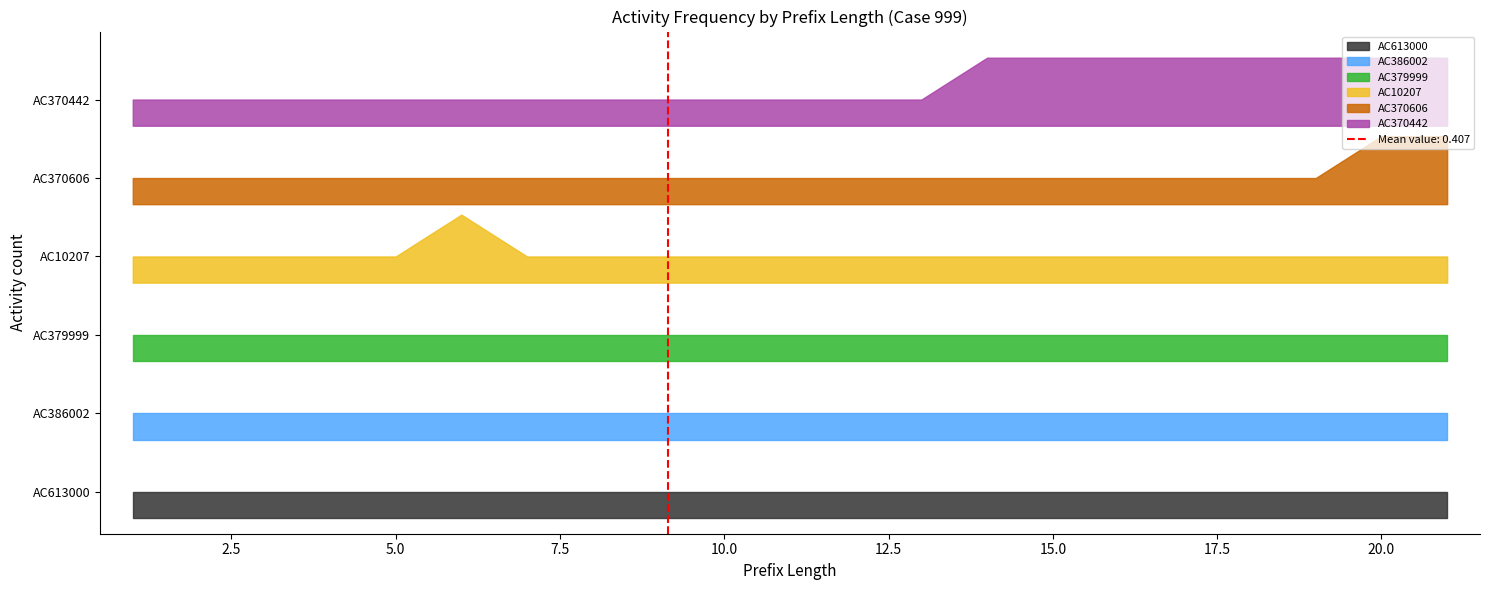

Is the value of AC386002 at 21 greater than the value of AC370442 at 13?

No